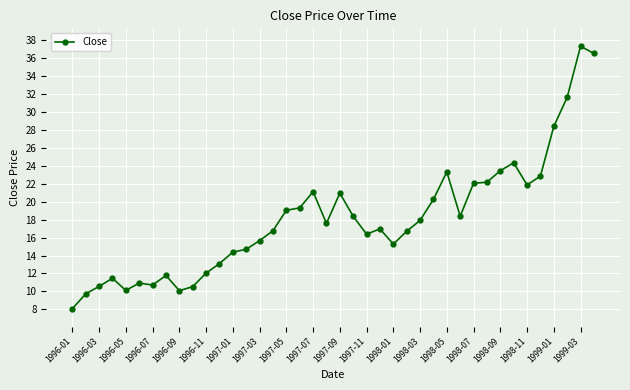

What is the greatest value displayed?

37.3